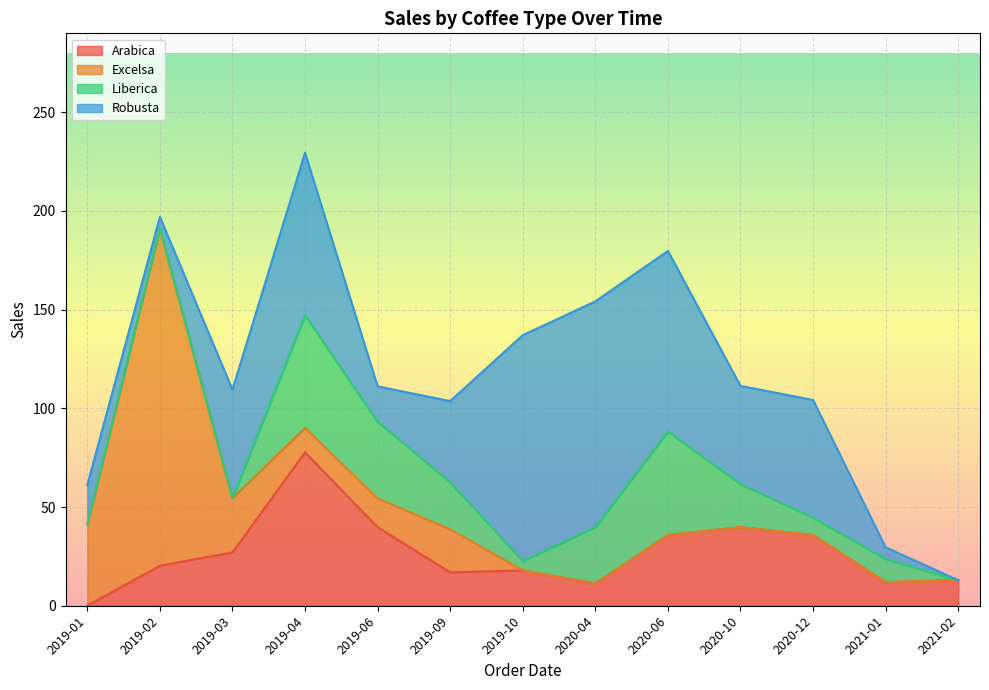

Reading right to left, what are all the values shown in this chart?

Arabica: 12.9	11.9	35.8	39.8	35.8	11.2	17.9	16.9	39.8	77.7	27.0	20.2	0.0
Excelsa: 0.0	0.0	0.0	0.0	0.0	0.0	0.0	21.9	14.6	12.4	27.5	170.8	41.2
Liberica: 0.0	11.7	8.7	21.8	52.4	28.5	4.8	23.8	38.9	57.1	0.0	0.0	0.0
Robusta: 0.0	6.0	59.7	49.8	91.5	114.4	114.4	41.2	17.9	82.3	55.0	6.0	19.9